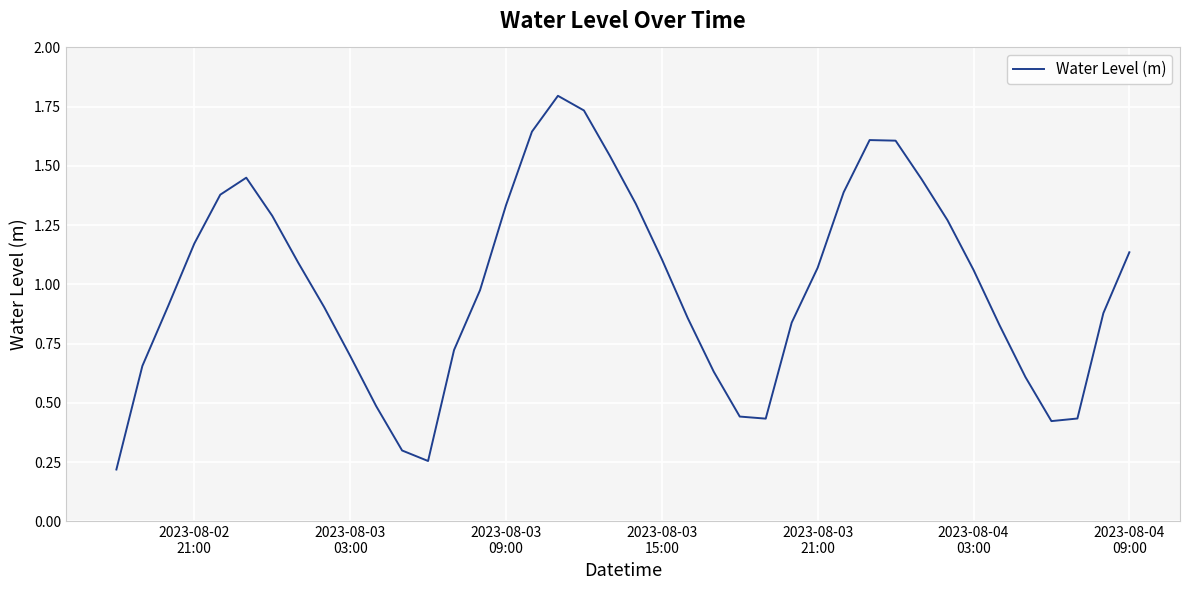

How many interior local peaks (higher than both neighbors) does the data have?

3